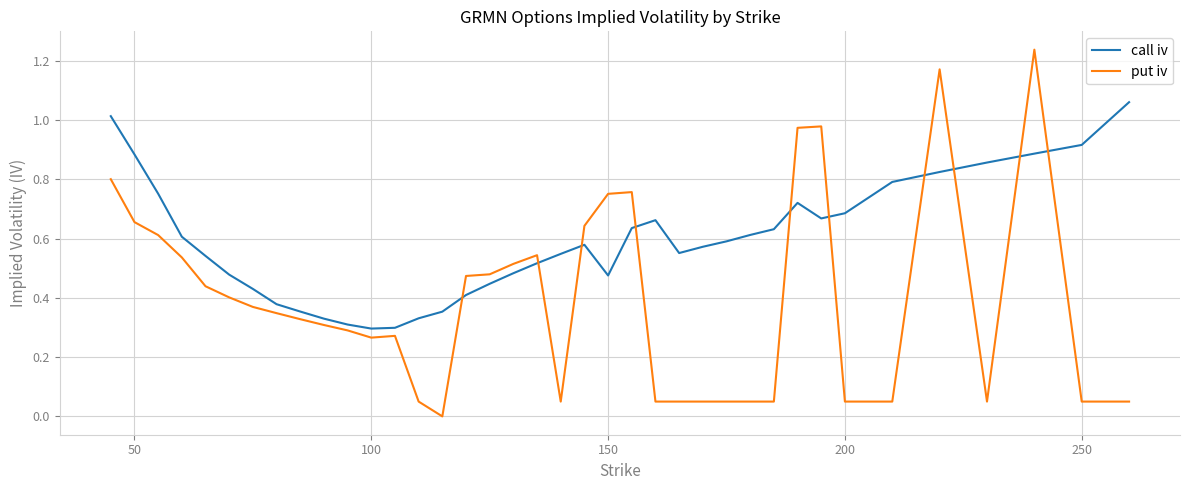

Which series has the widest spread of values?

put iv